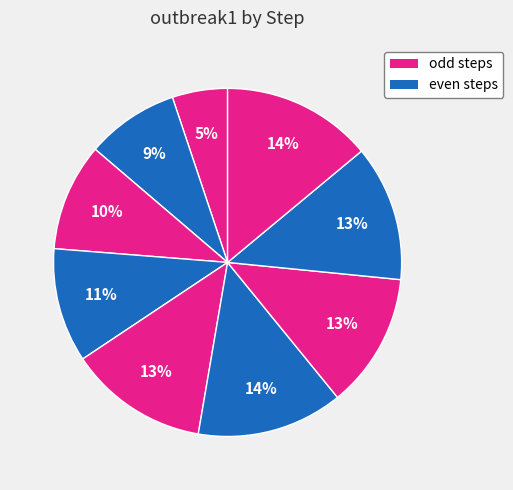

Which category has the biggest portion of the pie?

step9